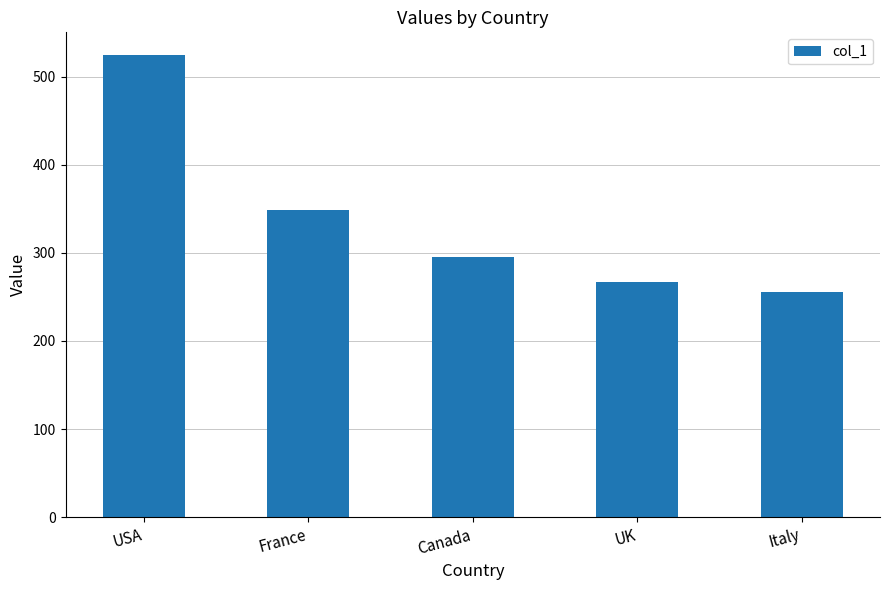

List the labels in order of value, smallest first.

Italy, UK, Canada, France, USA